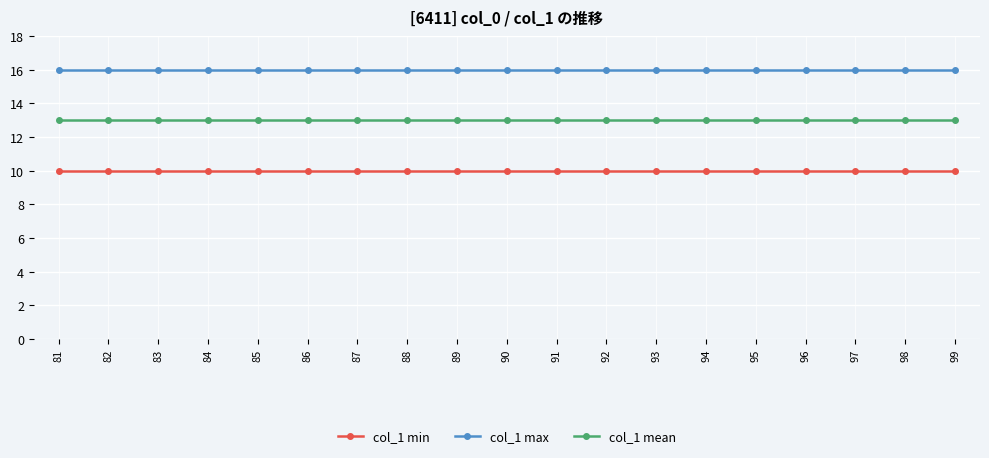

Does the chart display data point markers on the line(s)?

Yes